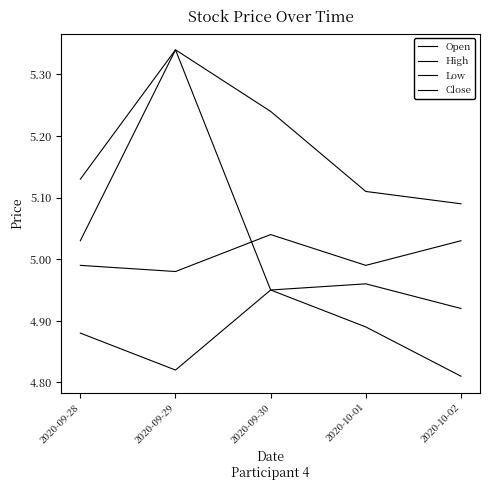

What is the difference between the highest and lowest values at 2020-09-28?

0.2